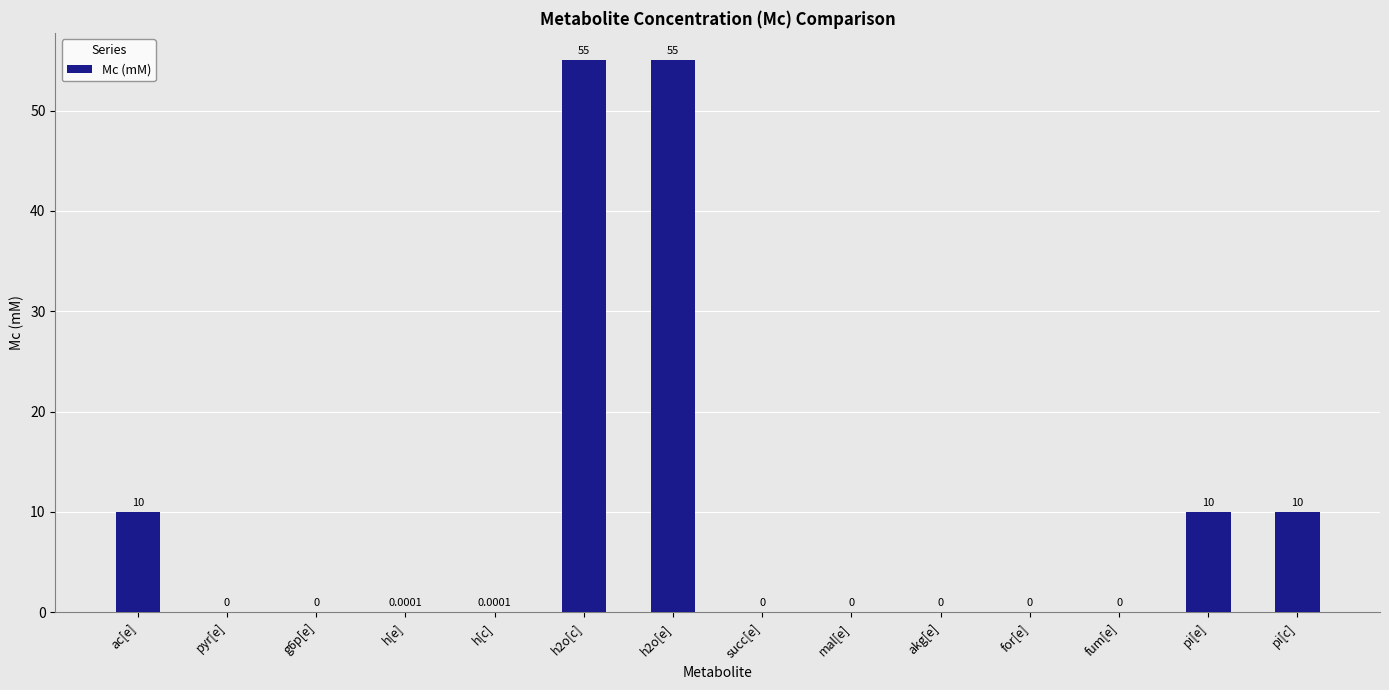

What is the sum of the values at pi[e] and pyr[e]?

10.0